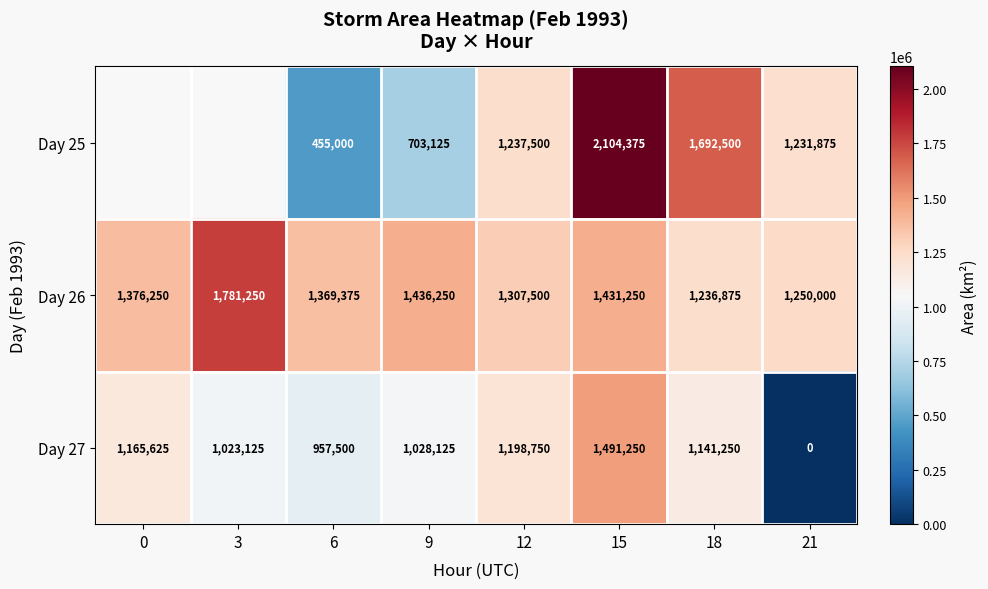

Which series changed the most between 15 and 21?

Day 27